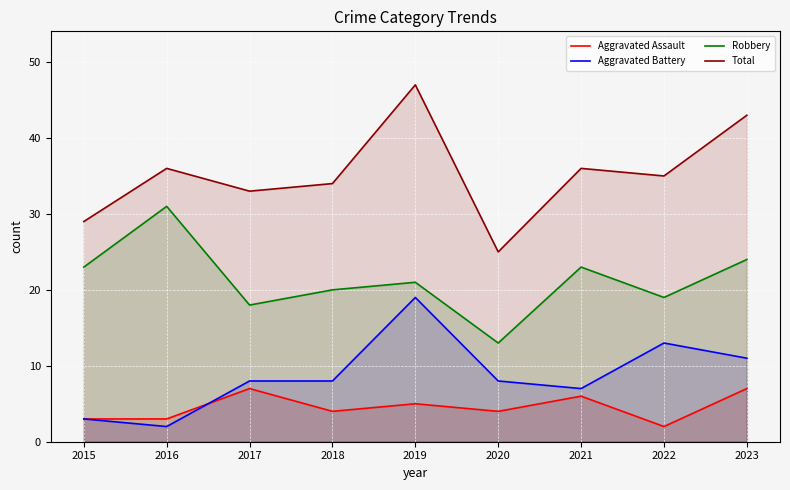

Between 2016 and 2019, which series saw the biggest shift?

Aggravated Battery